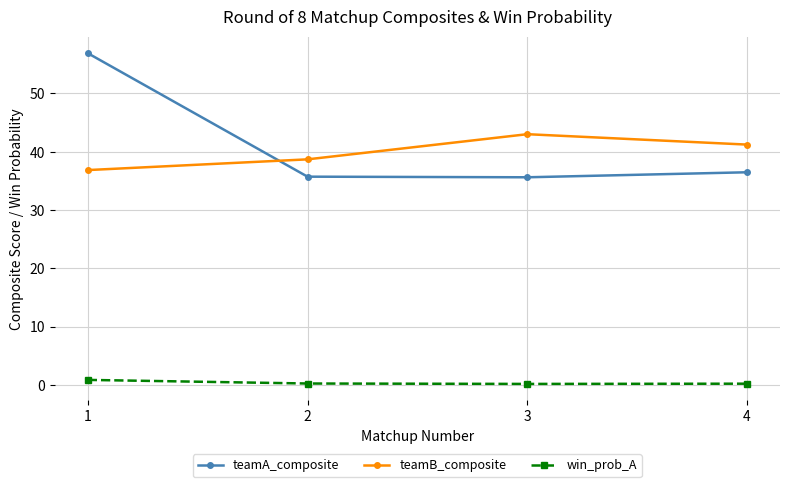

What is the value of the teamA_composite point at the 1st from the left?

56.9